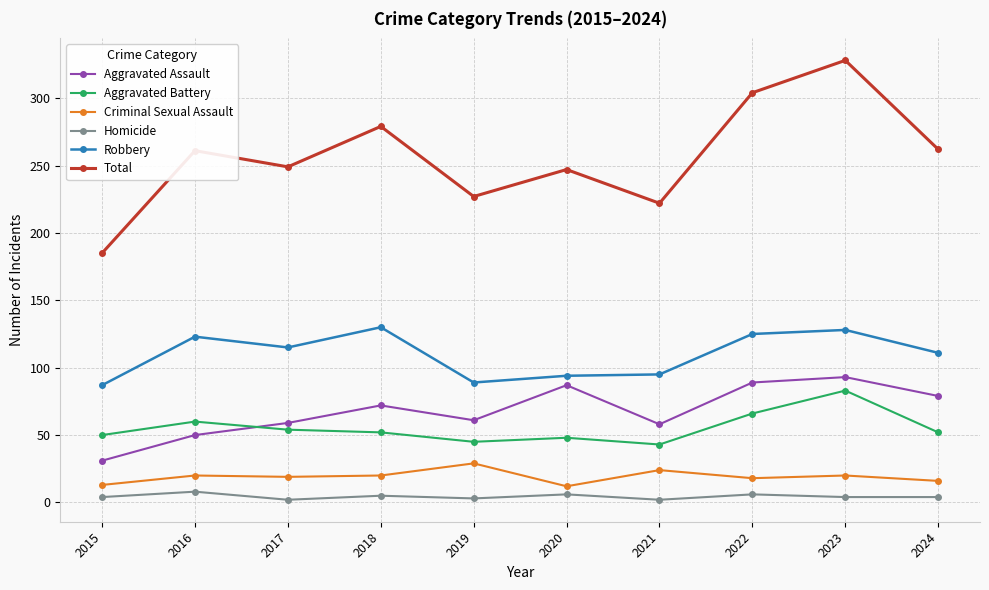

What are all the series names shown in the legend?

Aggravated Assault, Aggravated Battery, Criminal Sexual Assault, Homicide, Robbery, Total